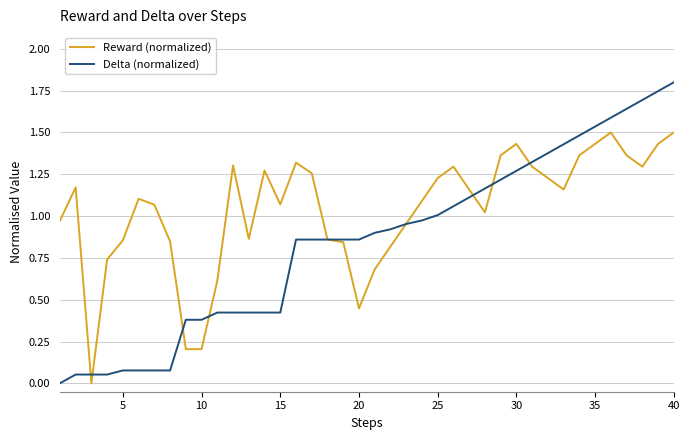

Which series has the largest range (max minus min)?

Delta (normalized)